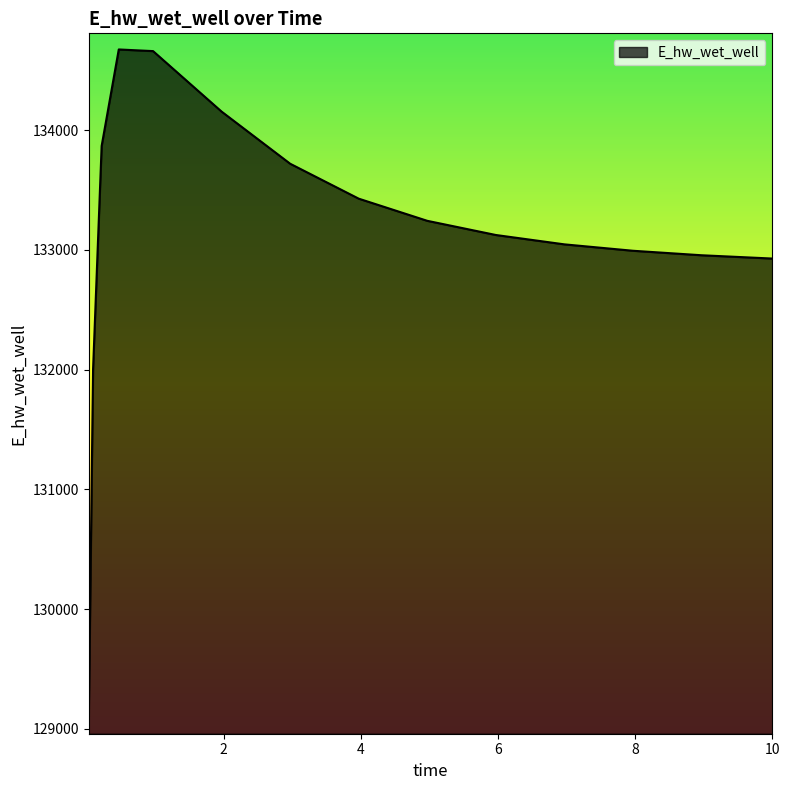

Count the number of data series in this chart.

1